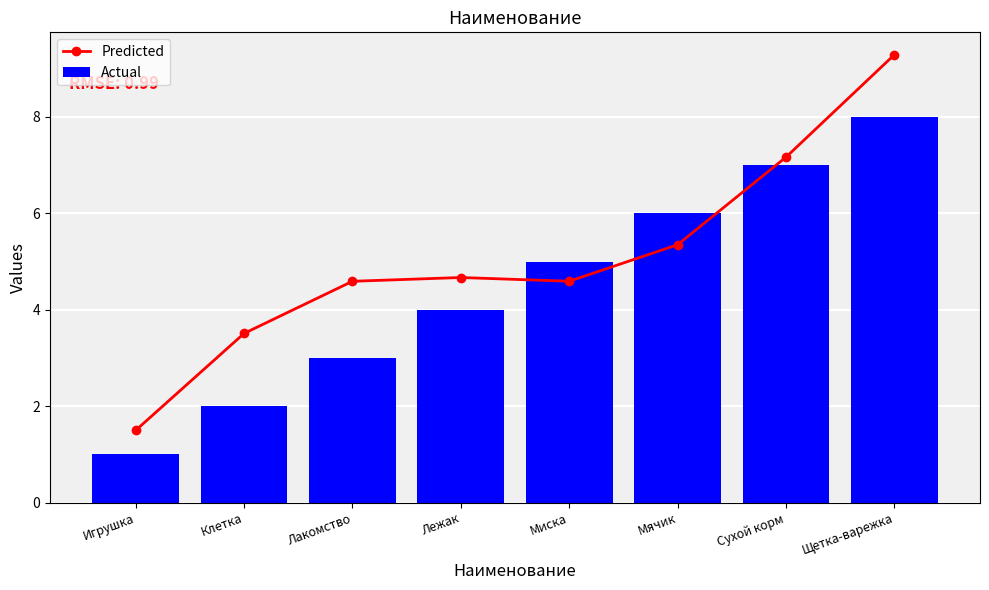

What is the difference between the maximum and minimum values in the Actual series?

7